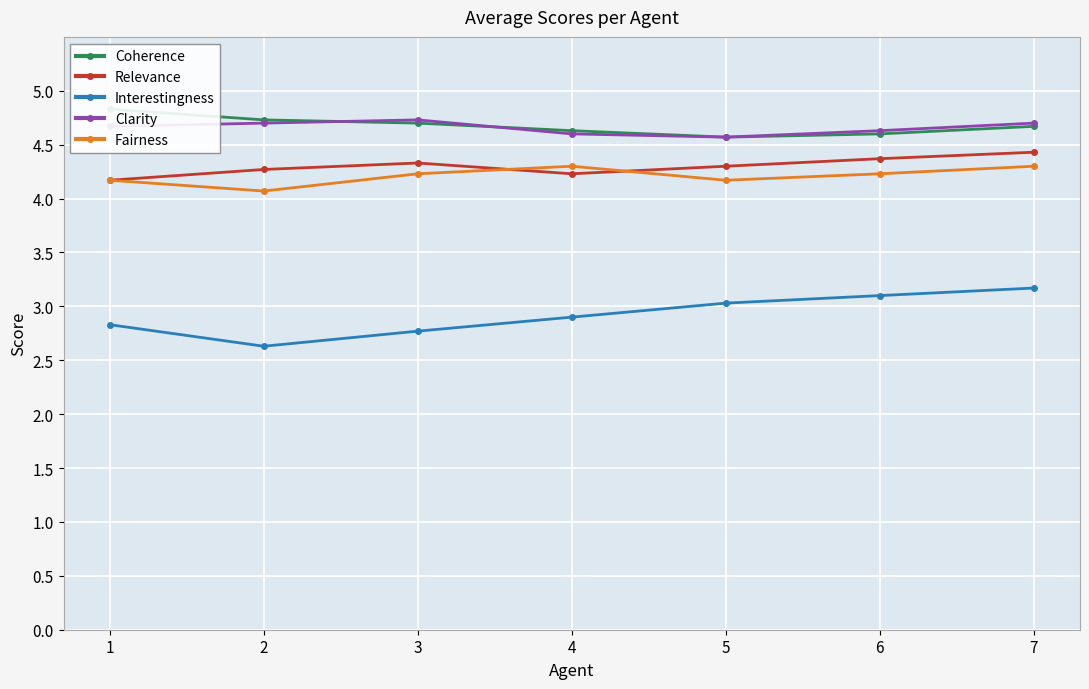

How many lines are shown in the chart?

5